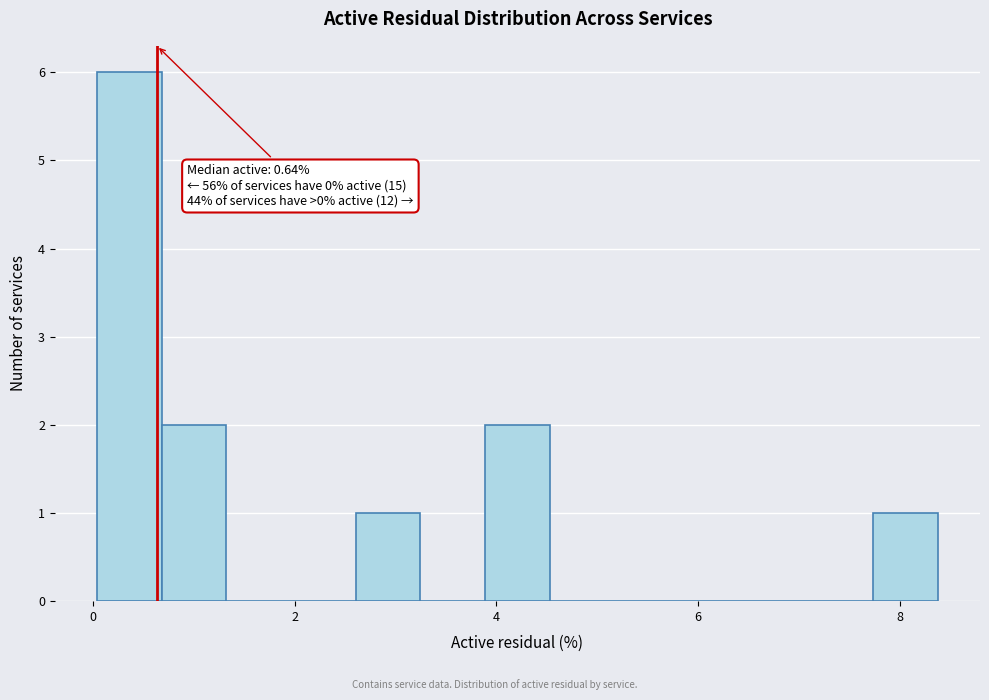

Around what value on the x-axis is the tallest bar? Give the approximate position of its centre, as read against the axis.

0.4